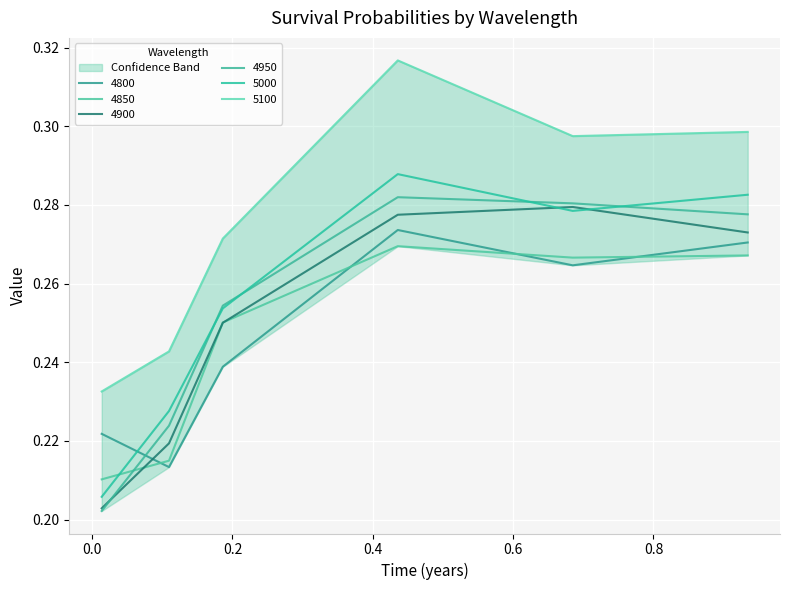

At which category is the sum across all series the highest?

0.4356164383561644